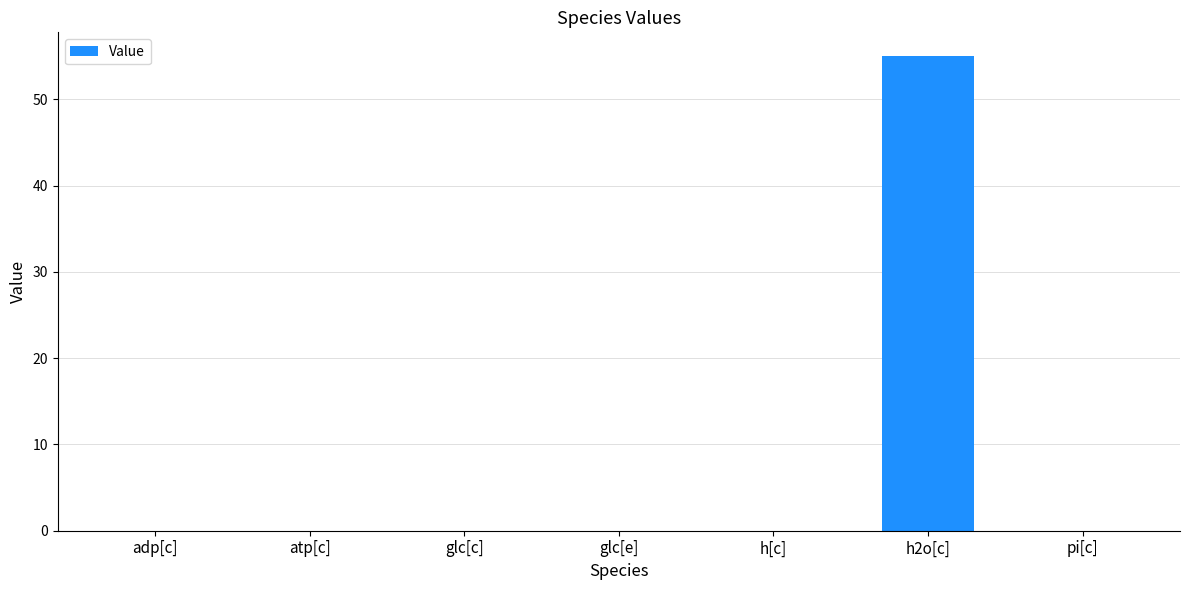

Is it true that the value at h[c] is 0.0?

True